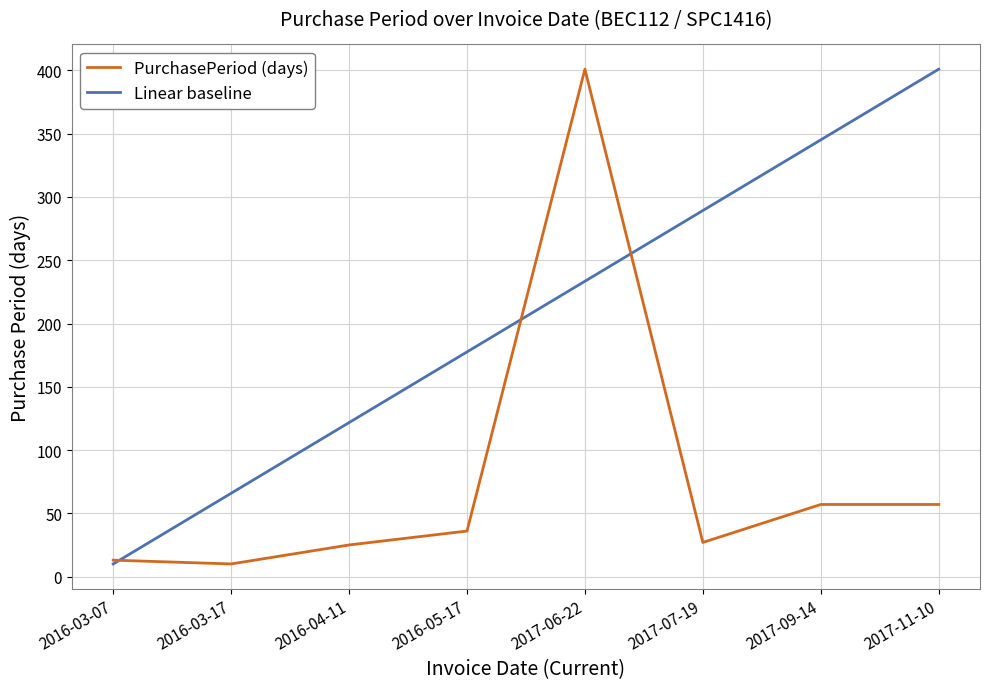

At which label does Linear baseline first exceed 233?

2017-06-22